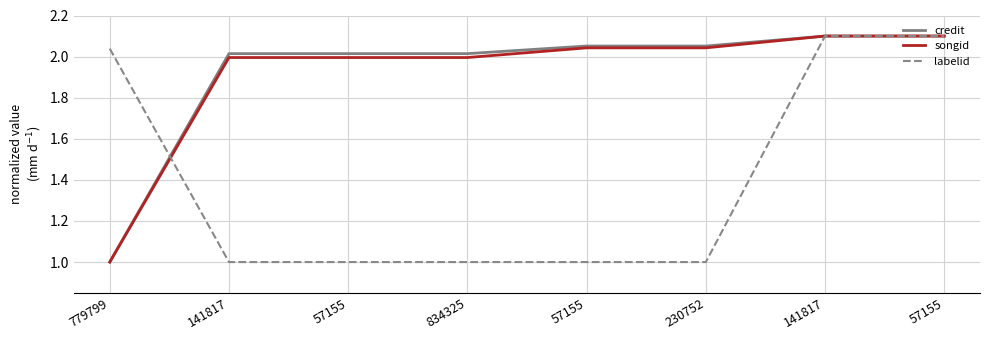

Which label corresponds to the smallest value in the chart?

779799